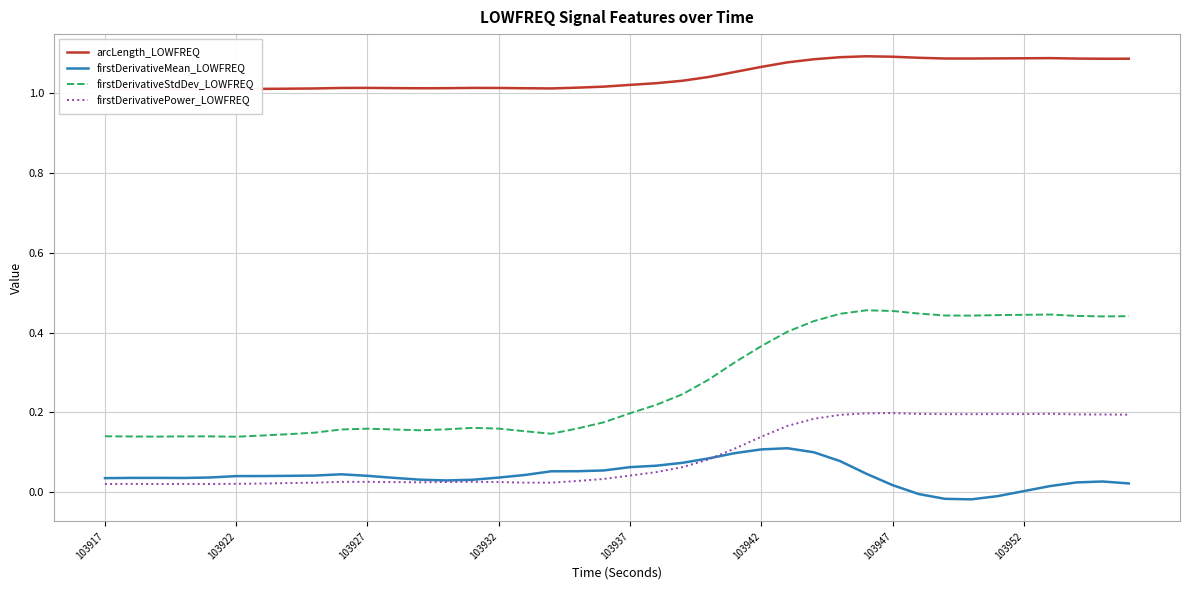

True or false: firstDerivativeStdDev_LOWFREQ and arcLength_LOWFREQ intersect in this chart.

False